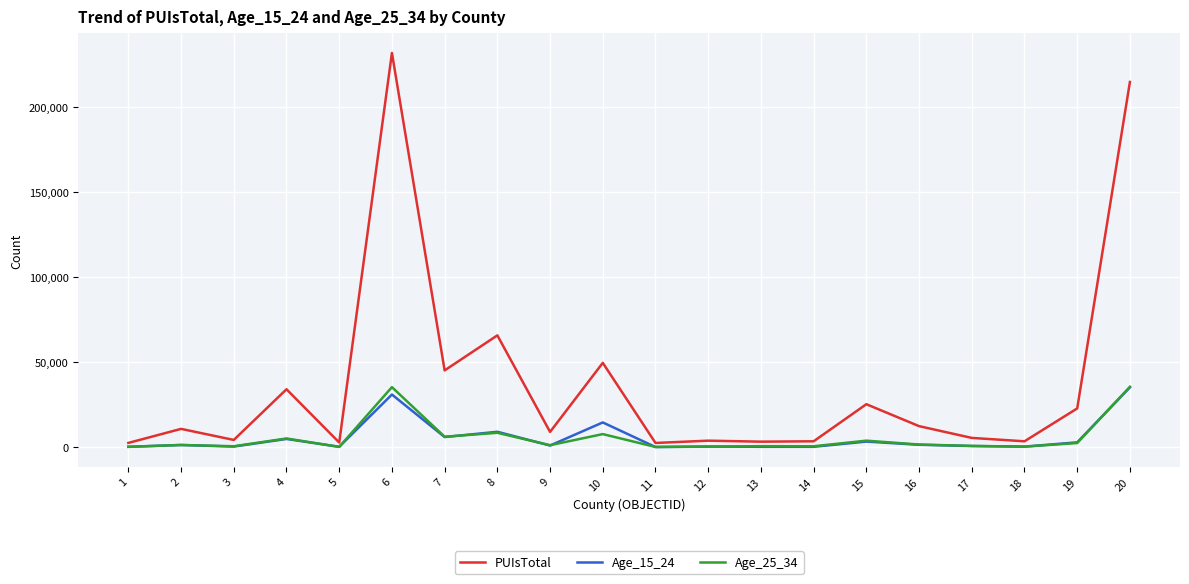

Is the value of Age_15_24 at 18 greater than the value of PUIsTotal at 5?

No